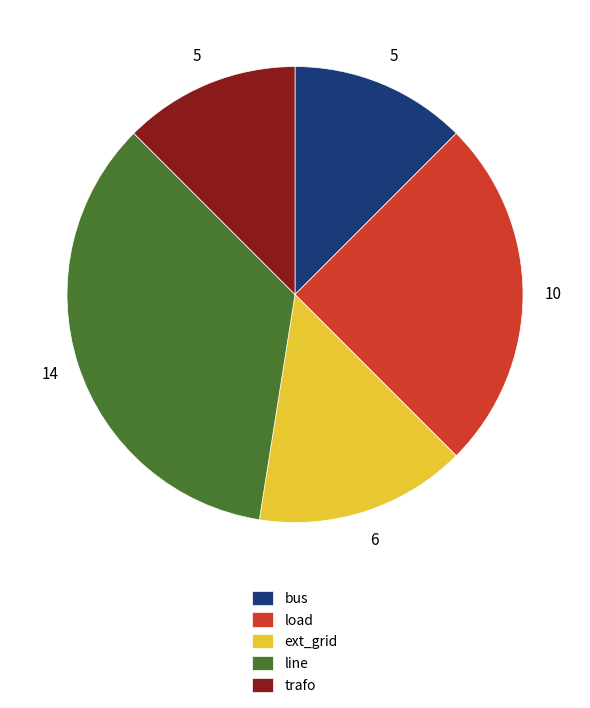

The bus slice represents 12% of the pie. True or false?

True